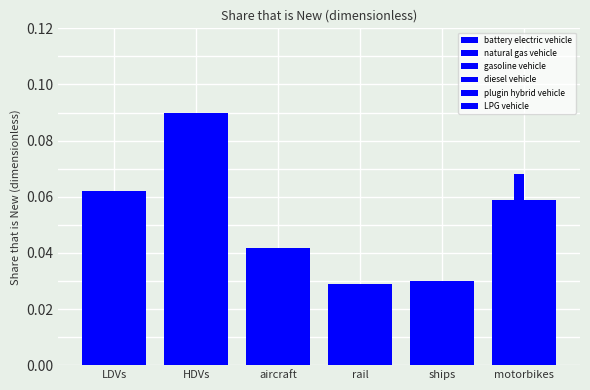

Reading right to left, list all the values displayed in this chart.

battery electric vehicle: motorbikes=0.1	ships=0.0	rail=0.0	aircraft=0.0	HDVs=0.1	LDVs=0.1
natural gas vehicle: motorbikes=0.1	ships=0.0	rail=0.0	aircraft=0.0	HDVs=0.1	LDVs=0.1
gasoline vehicle: motorbikes=0.1	ships=0.0	rail=0.0	aircraft=0.0	HDVs=0.1	LDVs=0.1
diesel vehicle: motorbikes=0.1	ships=0.0	rail=0.0	aircraft=0.0	HDVs=0.1	LDVs=0.1
plugin hybrid vehicle: motorbikes=0.1	ships=0.0	rail=0.0	aircraft=0.0	HDVs=0.1	LDVs=0.1
LPG vehicle: motorbikes=0.1	ships=0.0	rail=0.0	aircraft=0.0	HDVs=0.1	LDVs=0.1